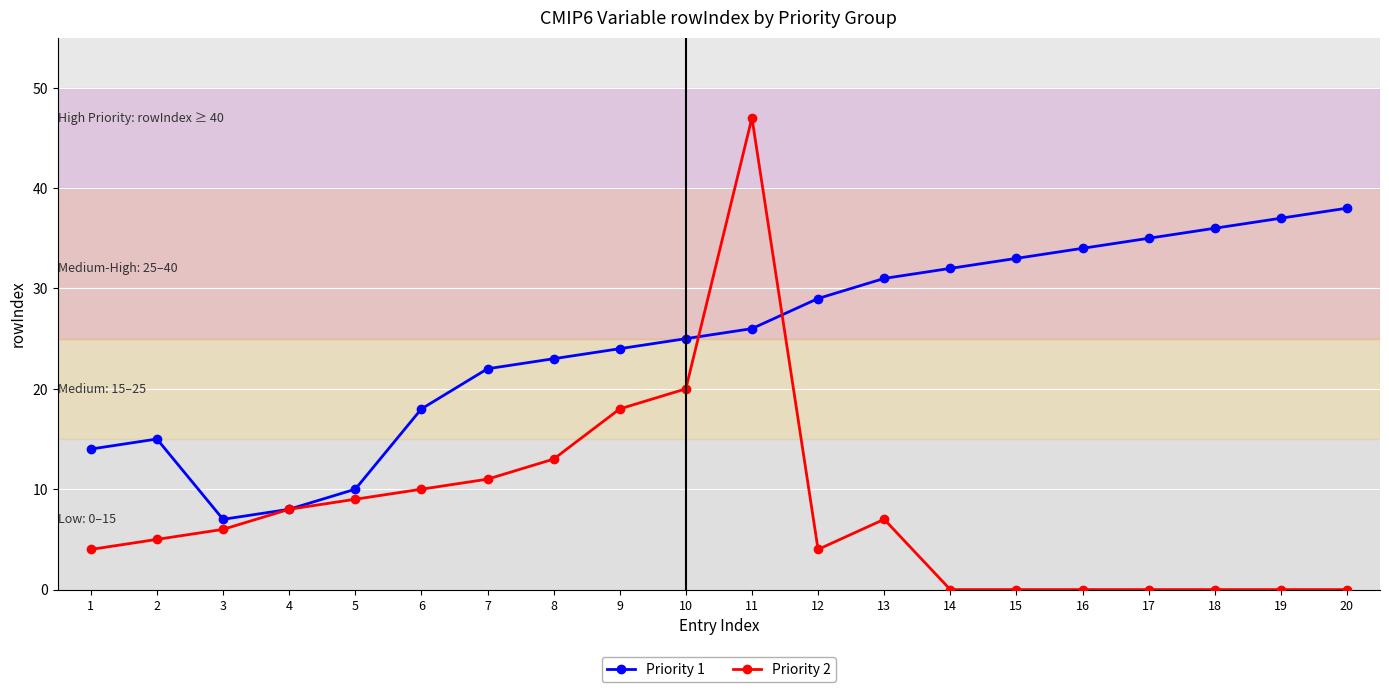

How many interior local valleys does the Priority 1 series have?

1